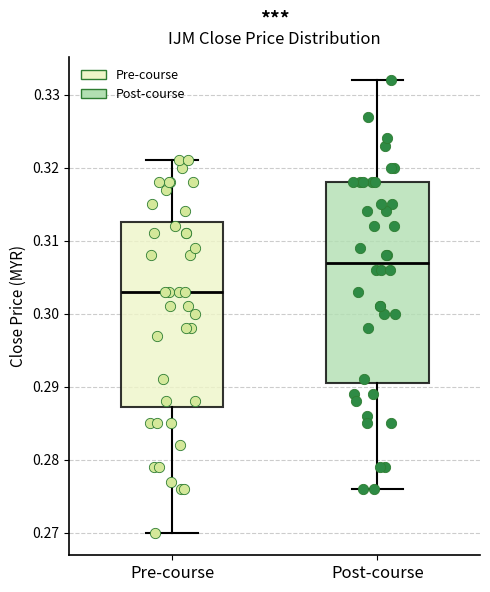

Where is the lower edge of the box for Post-course on the y-axis? The values are not printed on the chart, so give them approximately, as read against the axis.

0.291